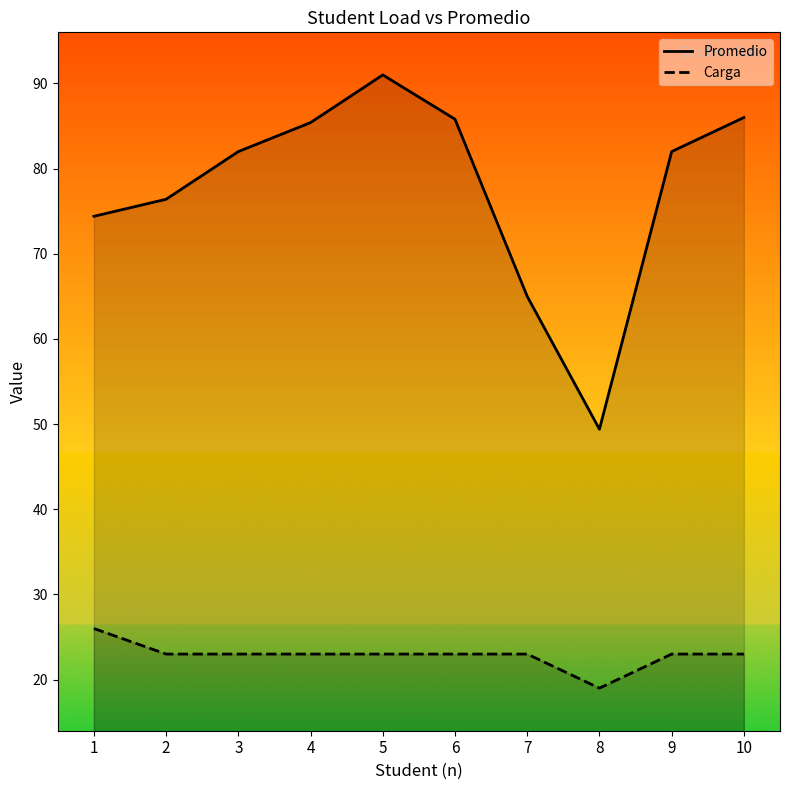

At which category does Carga reach its first local valley?

8